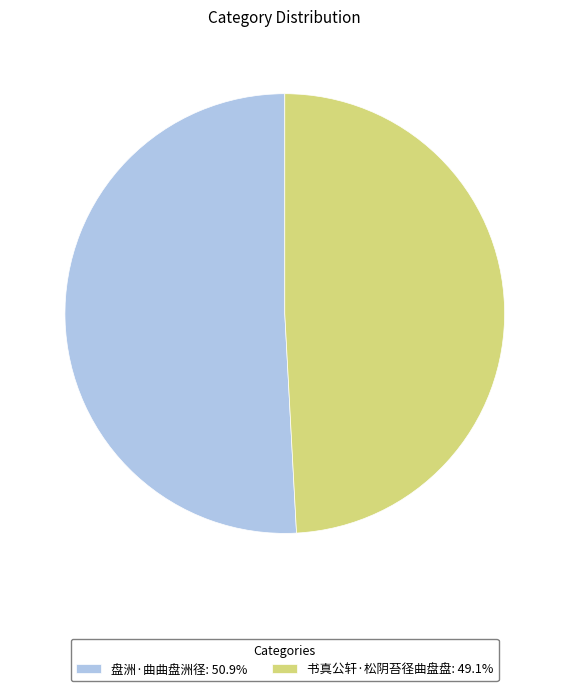

Rank the categories by value from highest to lowest.

盘洲·曲曲盘洲径, 书真公轩·松阴苔径曲盘盘